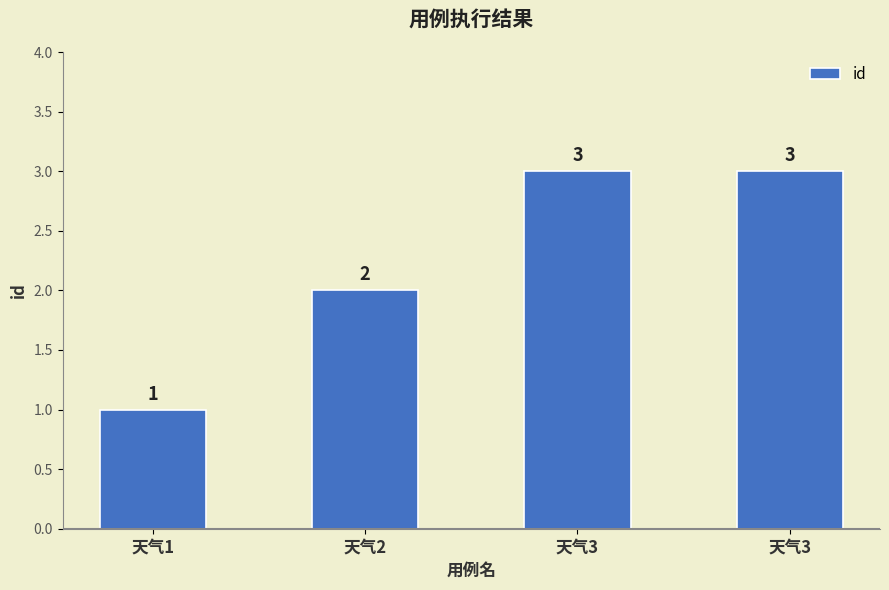

Count the number of data series in this chart.

1